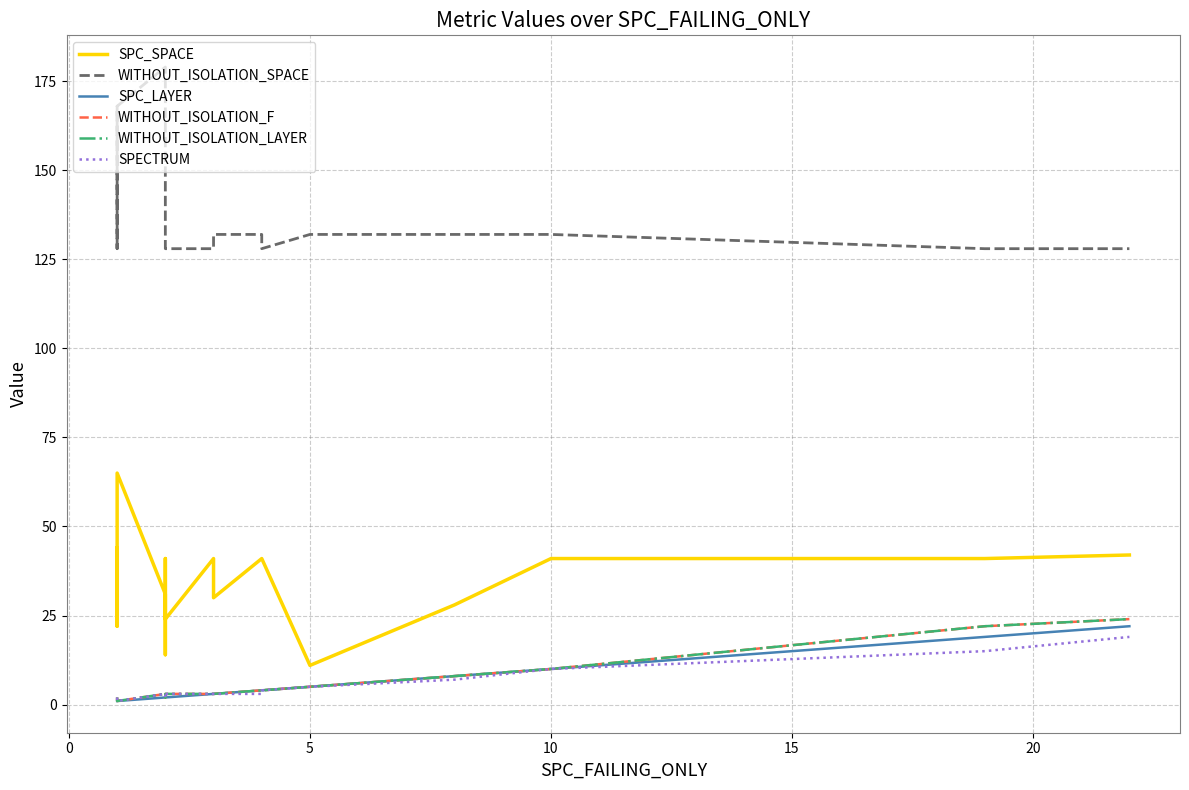

Reading left to right, list all the values displayed in this chart.

SPC_SPACE: 44	22	46	65	31	21	14	41	24	41	41	30	41	41	41	11	28	41	41	42
WITHOUT_ISOLATION_SPACE: 128	168	128	168	179	168	132	128	128	128	128	132	132	128	128	132	132	132	128	128
SPC_LAYER: 1	1	1	1	2	2	2	2	2	3	3	3	4	4	4	5	8	10	19	22
WITHOUT_ISOLATION_F: 2	2	2	1	3	3	3	2	3	3	3	3	4	4	4	5	8	10	22	24
WITHOUT_ISOLATION_LAYER: 2	2	2	1	3	3	3	2	3	3	3	3	4	4	4	5	8	10	22	24
SPECTRUM: 2	2	2	1	3	3	3	2	3	3	3	3	3	4	4	5	7	10	15	19